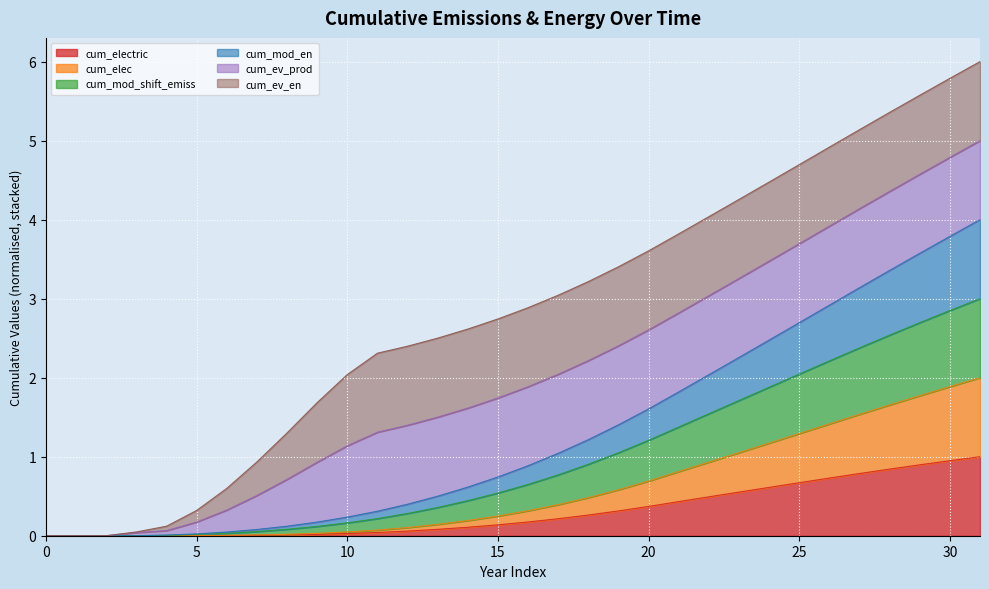

Is it true that cum_elec equals 0.0 at 11?

False